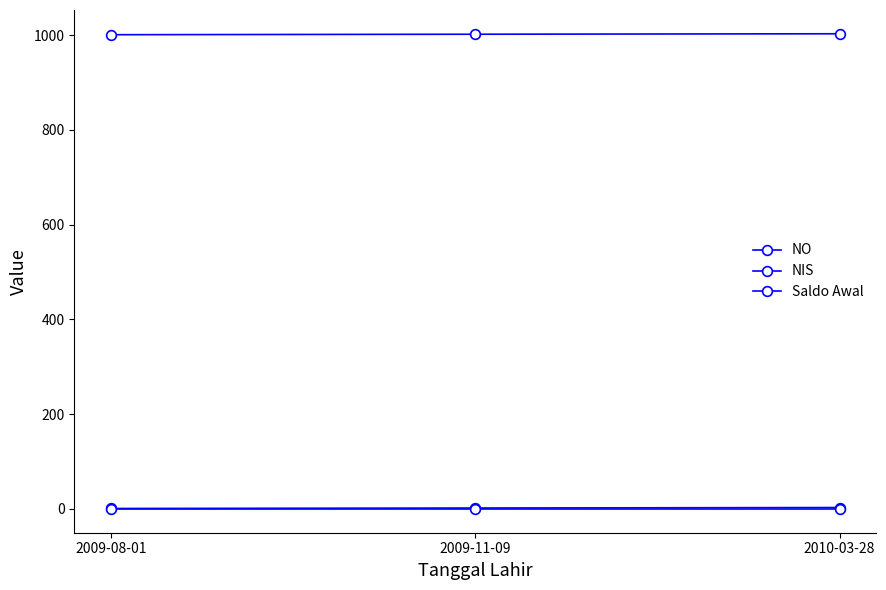

What is the greatest value displayed?

1003